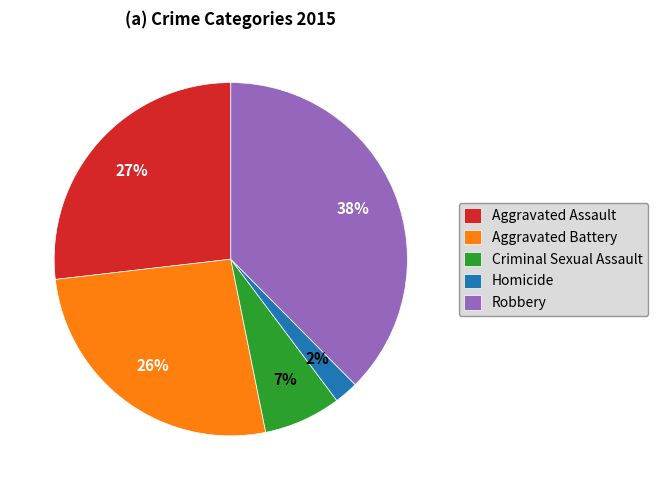

Is it true that Robbery is 28% of the pie?

False